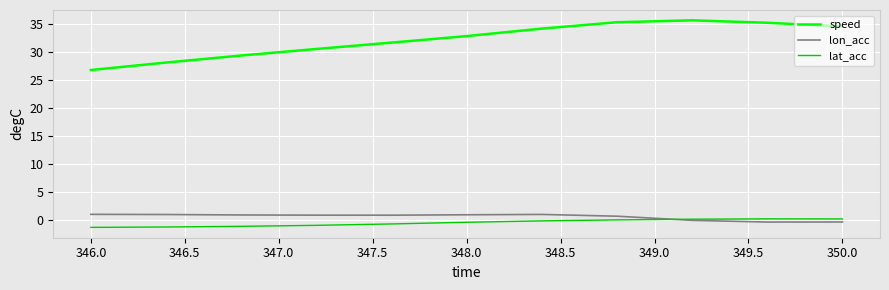

What is the maximum value shown in the chart?

35.6